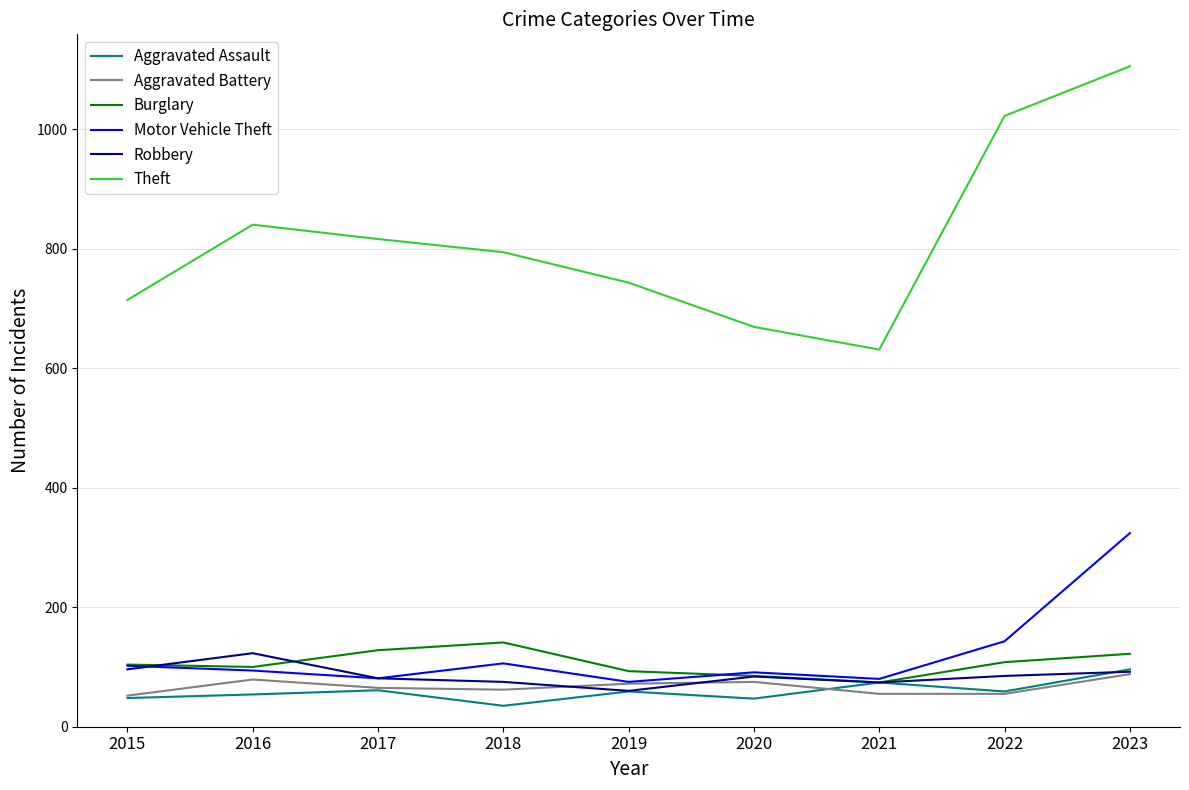

Rank the categories by Theft value from highest to lowest.

2023, 2022, 2016, 2017, 2018, 2019, 2015, 2020, 2021